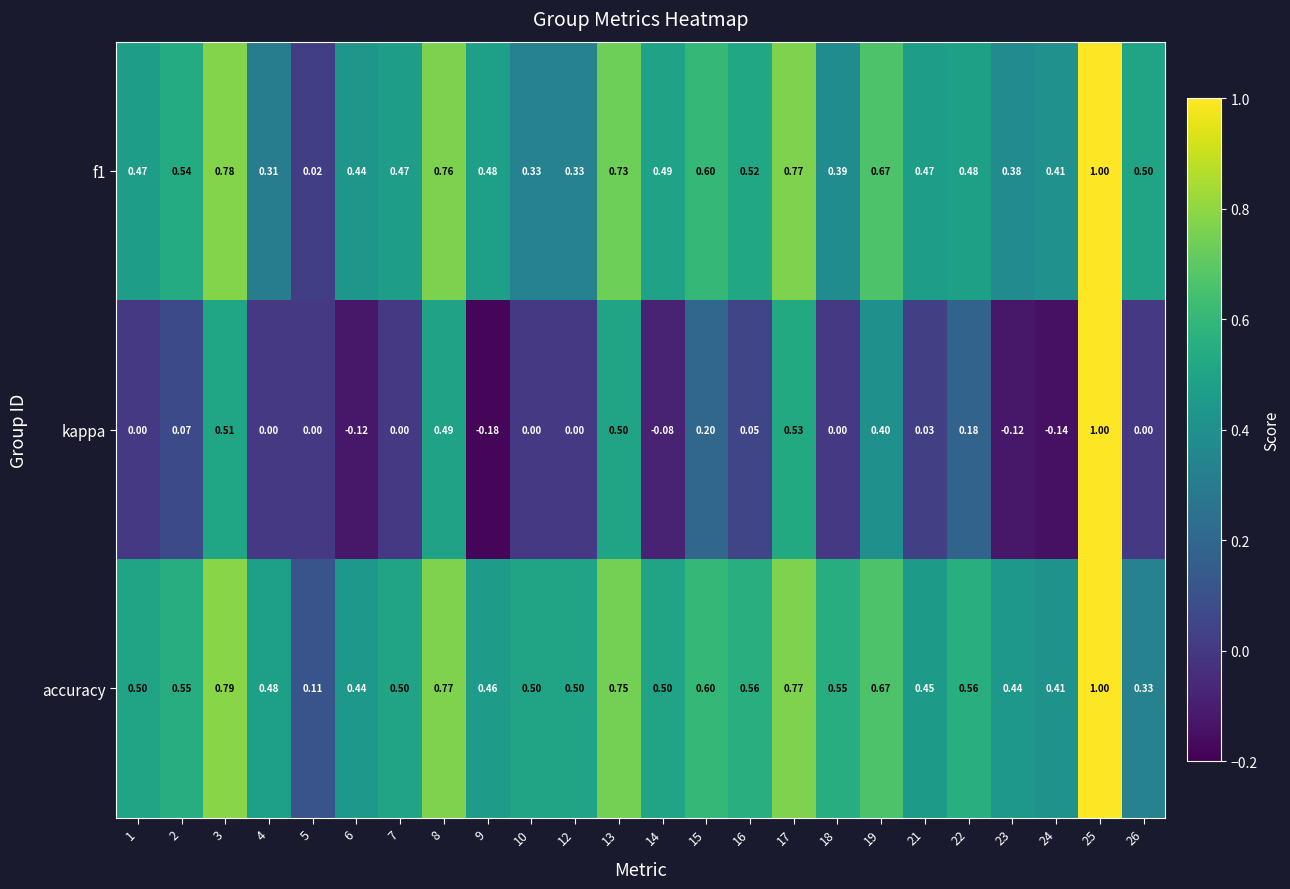

Which series has the largest total across all categories?

accuracy